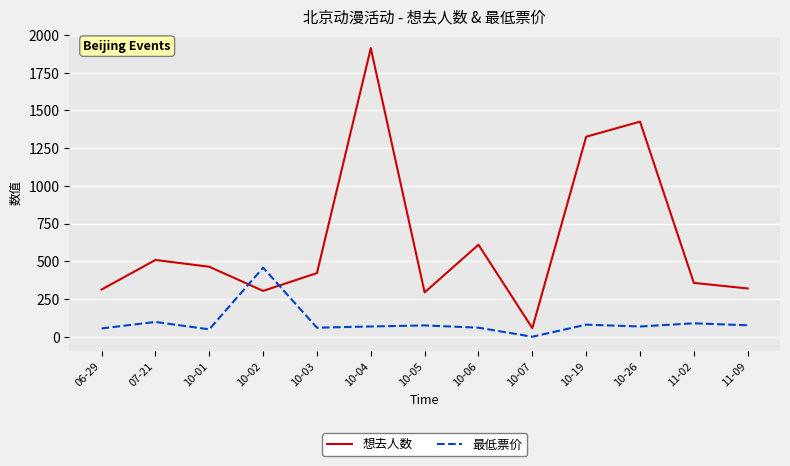

Between which two adjacent categories do 最低票价 and 想去人数 first intersect?

10-01 and 10-02